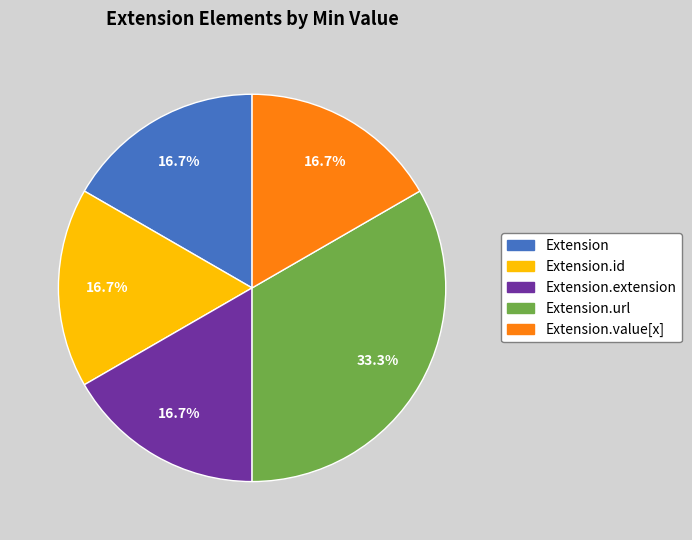

Which slice is the largest?

Extension.url